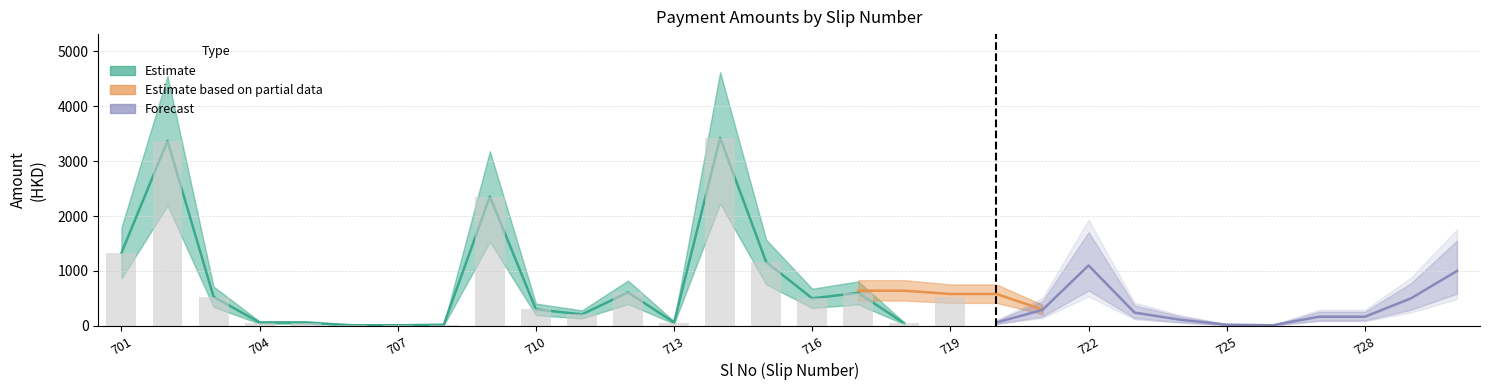

The Cheque/Cash Amount series shows 1237.7 at 709. True or false?

False